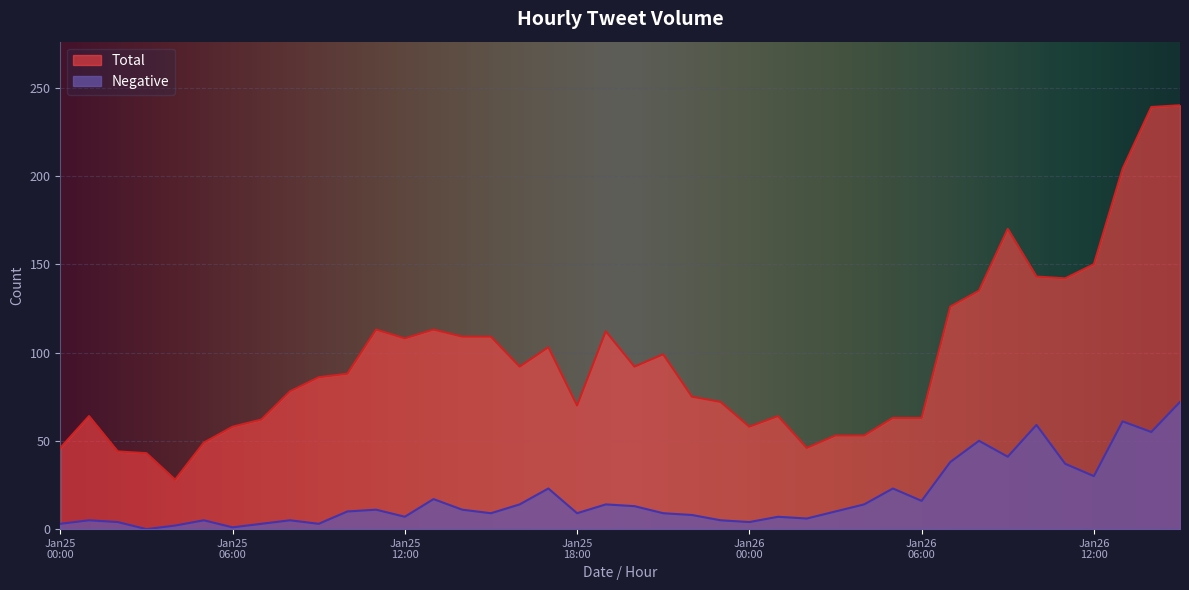

Reading left to right, what are all the values shown in this chart?

Total: 46	64	44	43	28	49	58	62	78	86	88	113	108	113	109	109	92	103	70	112	92	99	75	72	58	64	46	53	53	63	63	126	135	170	143	142	150	204	239	240
Negative: 3	5	4	0	2	5	1	3	5	3	10	11	7	17	11	9	14	23	9	14	13	9	8	5	4	7	6	10	14	23	16	38	50	41	59	37	30	61	55	72